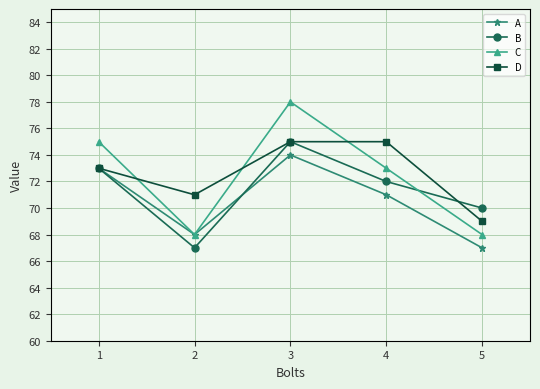

How many distinct data groups are displayed?

4